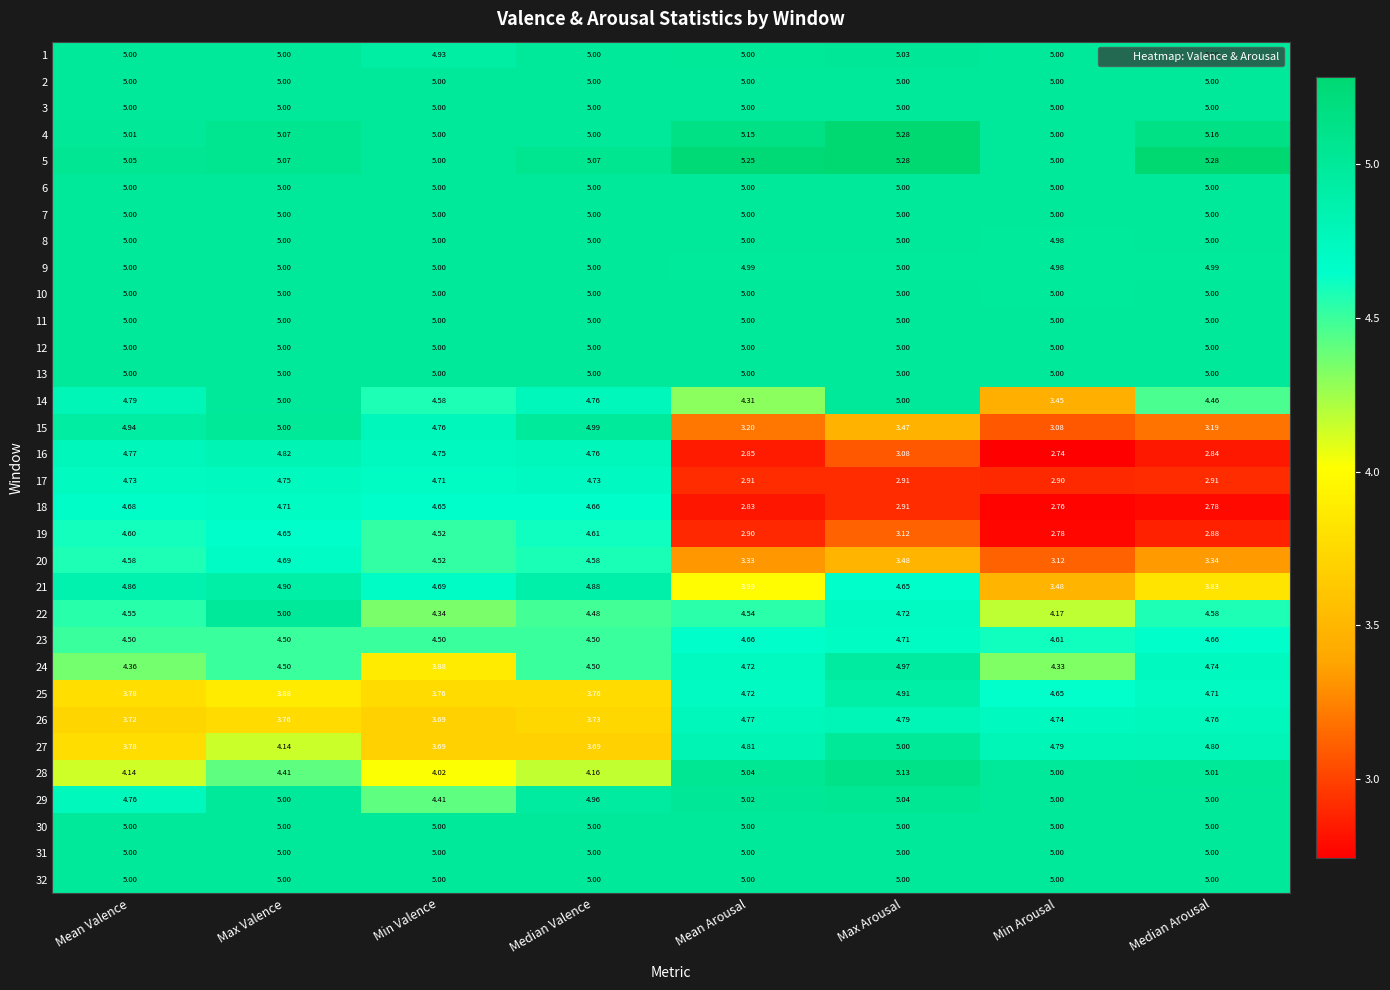

At which label does 20 first exceed 4?

Mean Valence